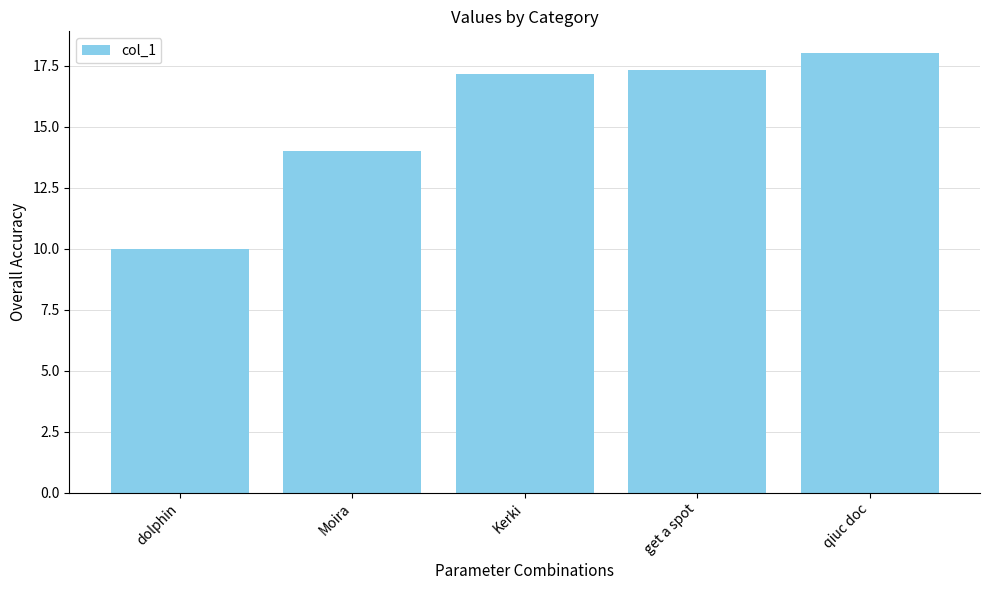

What is the difference between the maximum and second lowest values?

4.0